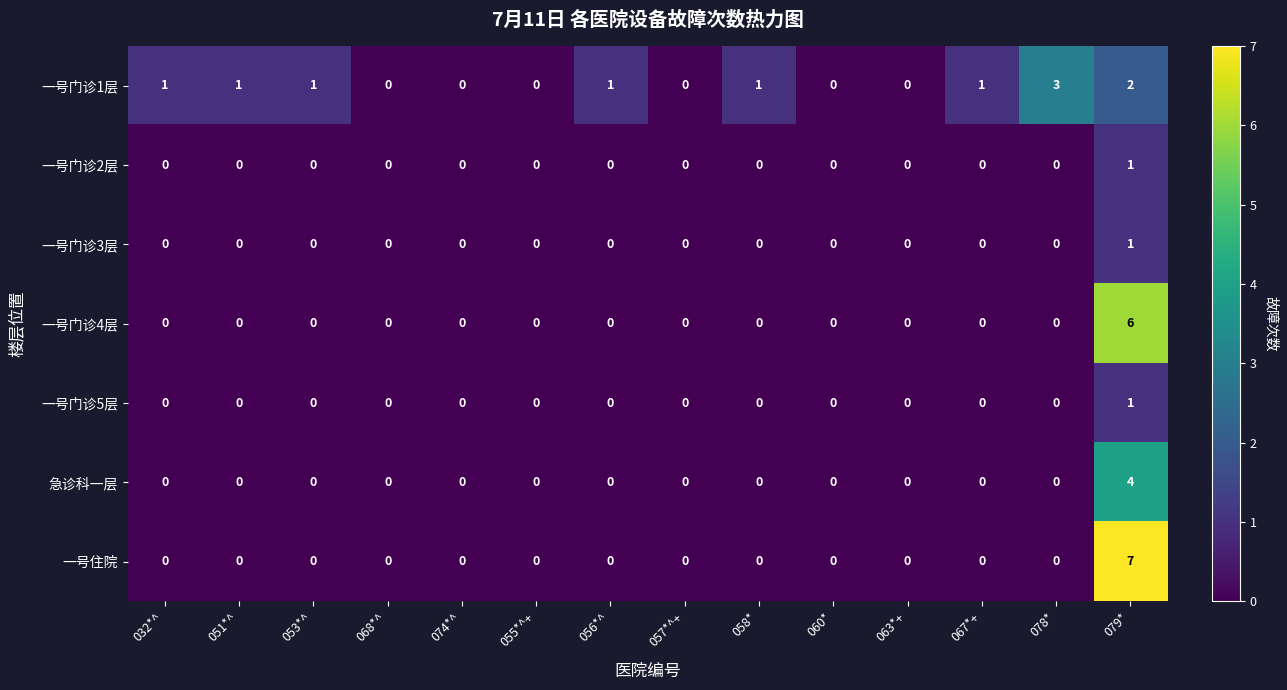

What is the sum of all 一号住院 values?

7